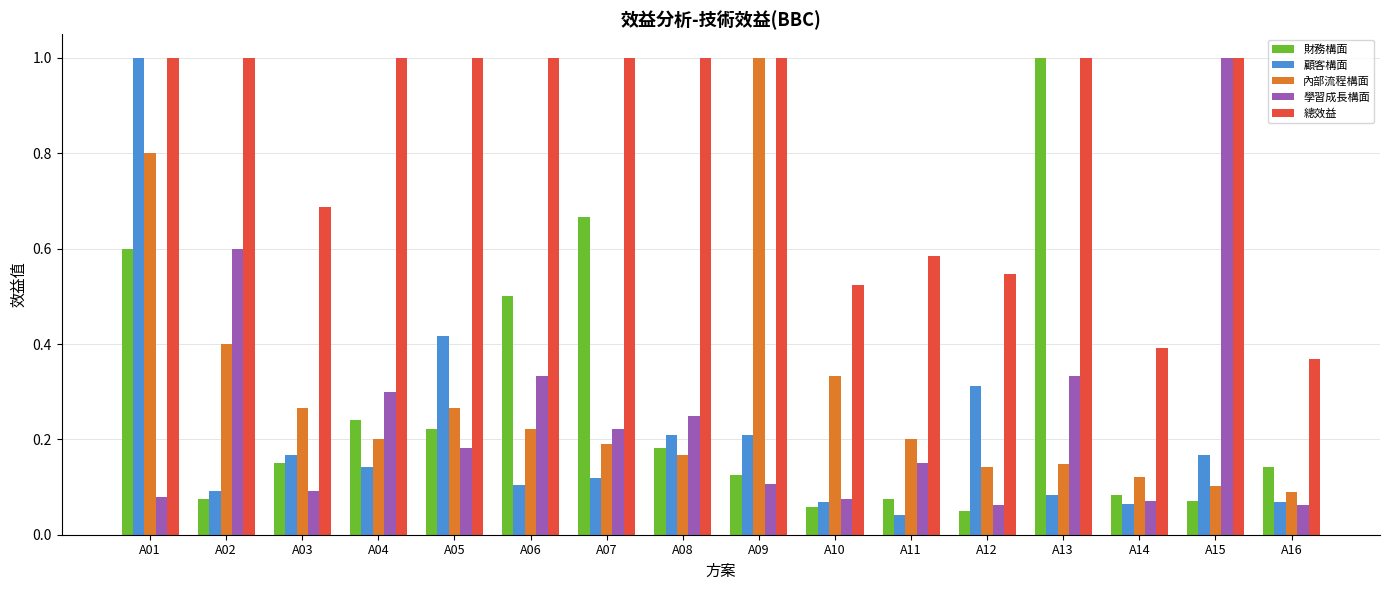

Which series changed the most between A10 and A14?

內部流程構面